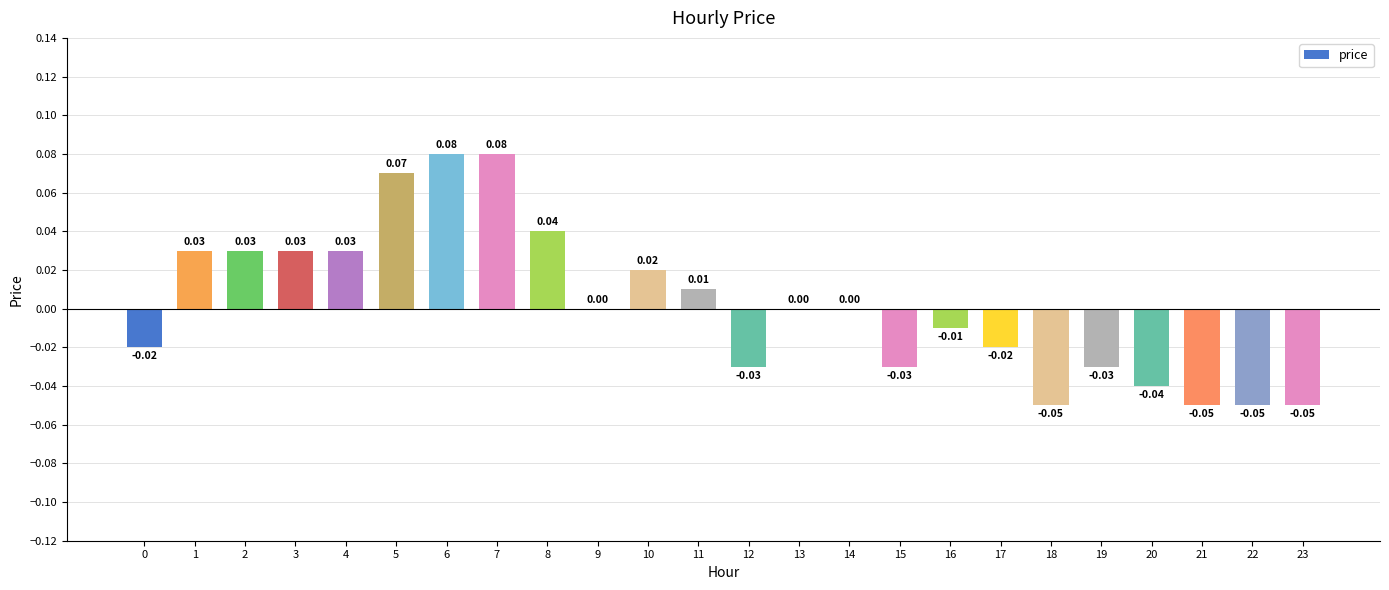

Between 22 and 7, which is larger?

7